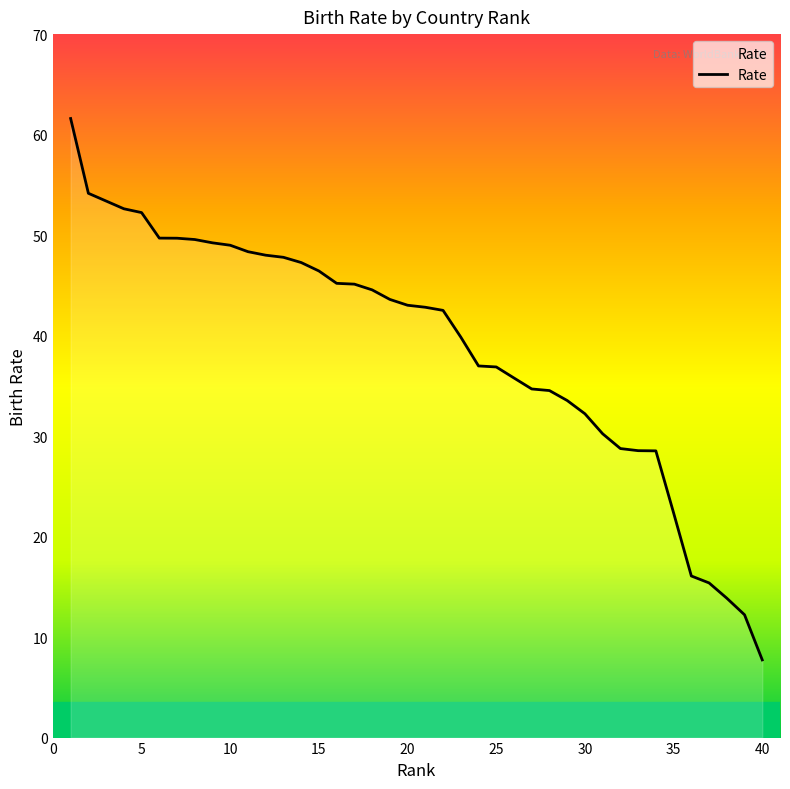

What is the difference between the maximum and minimum values?

53.9